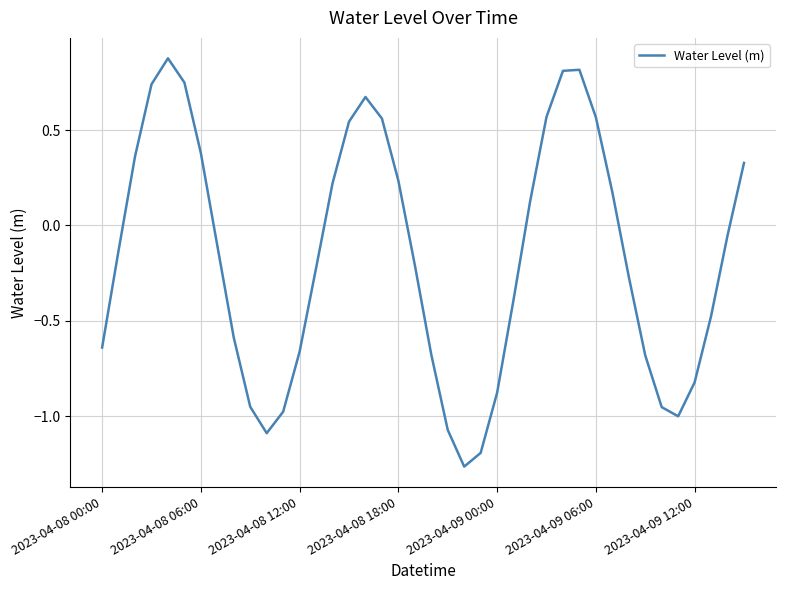

How many values are below zero?

23